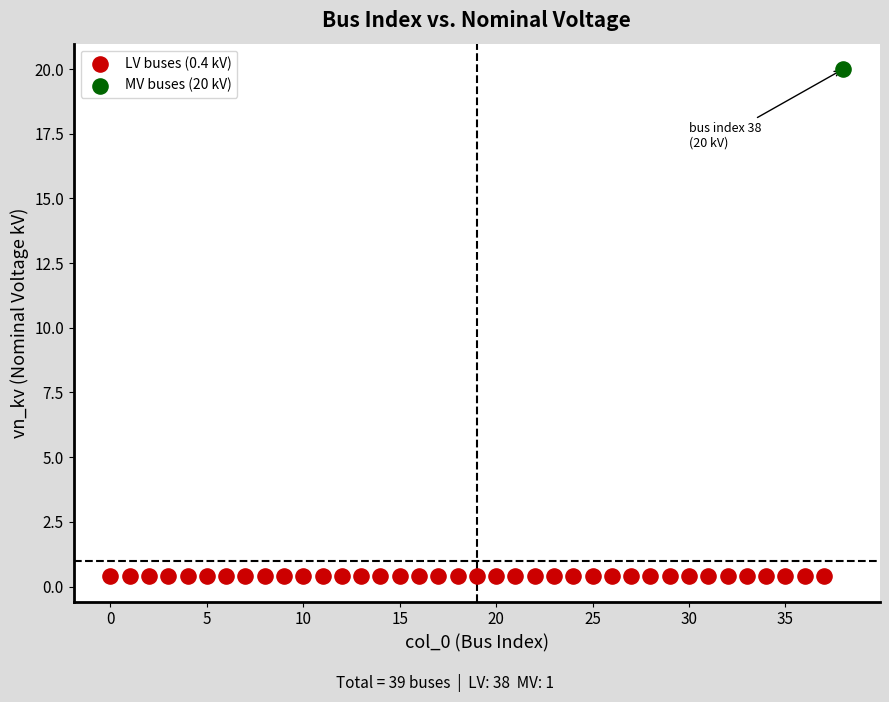

What are all the series names shown in the legend?

LV buses (0.4 kV), MV buses (20 kV)